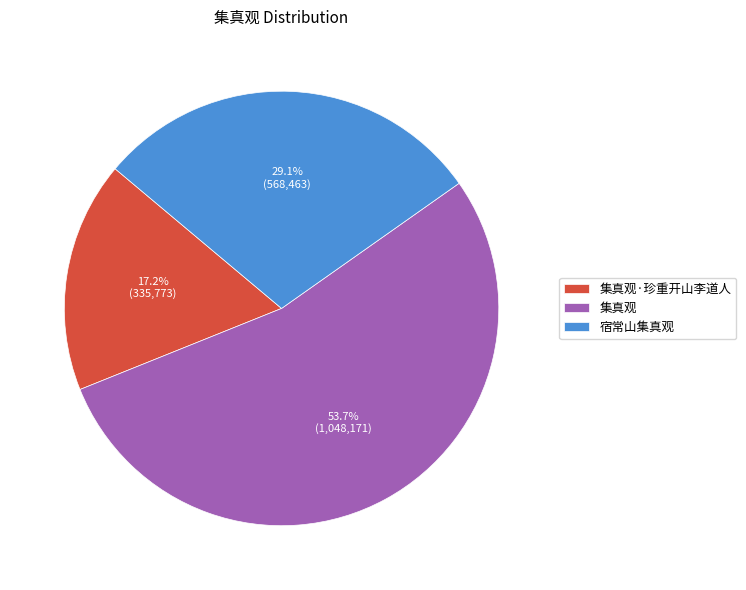

Count the number of slices in the pie.

3